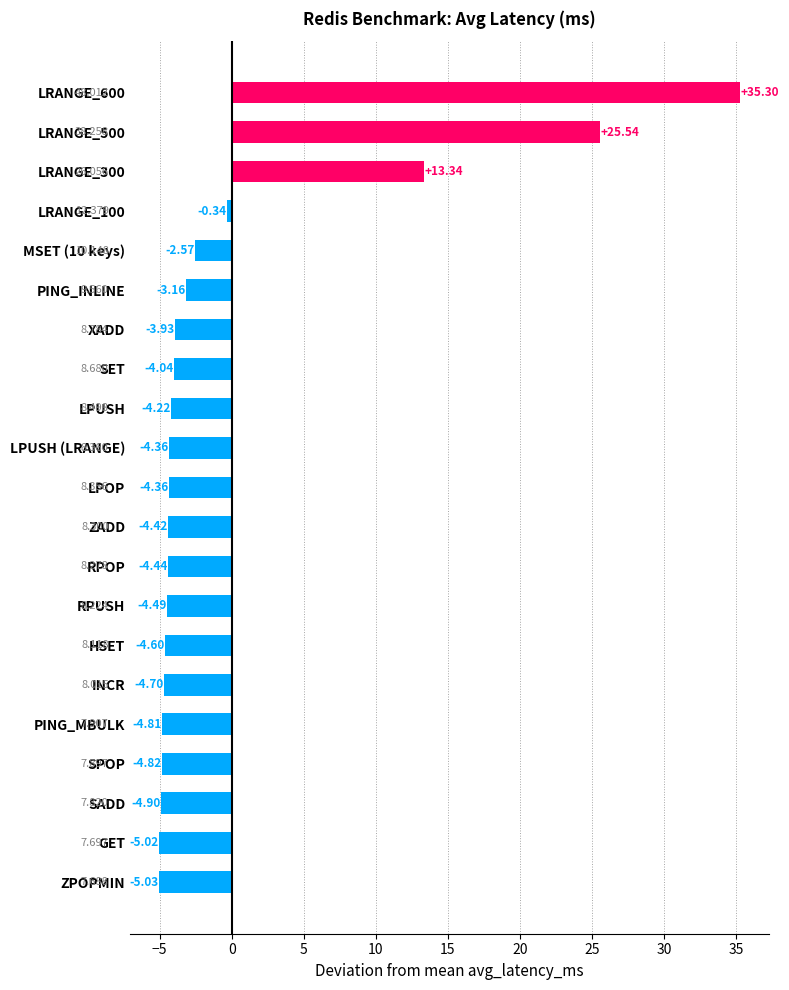

Which has a higher value, PING_MBULK or LPOP?

LPOP